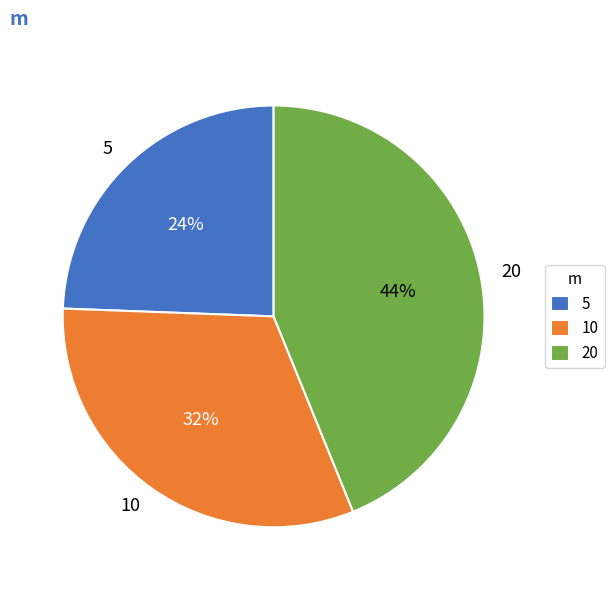

To the nearest percent, what is the combined percentage of 5 and 10?

56%